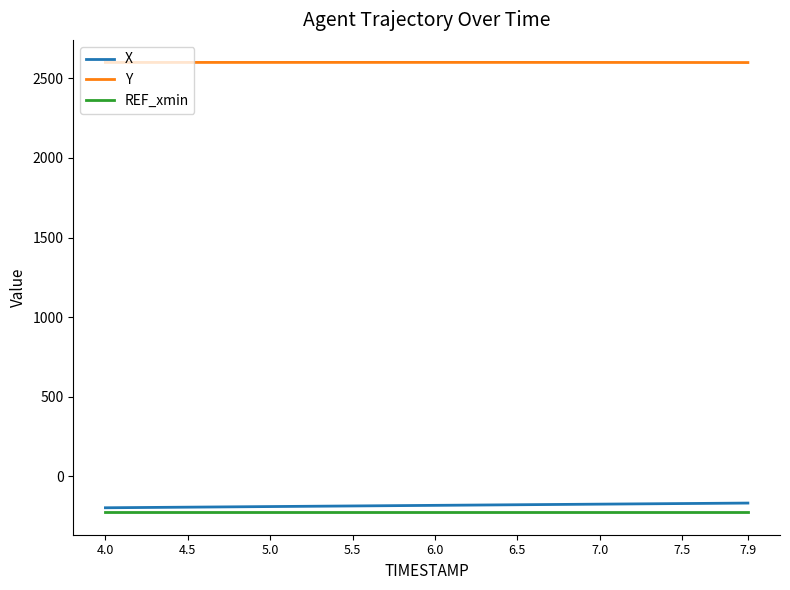

True or false: Y and REF_xmin intersect in this chart.

False